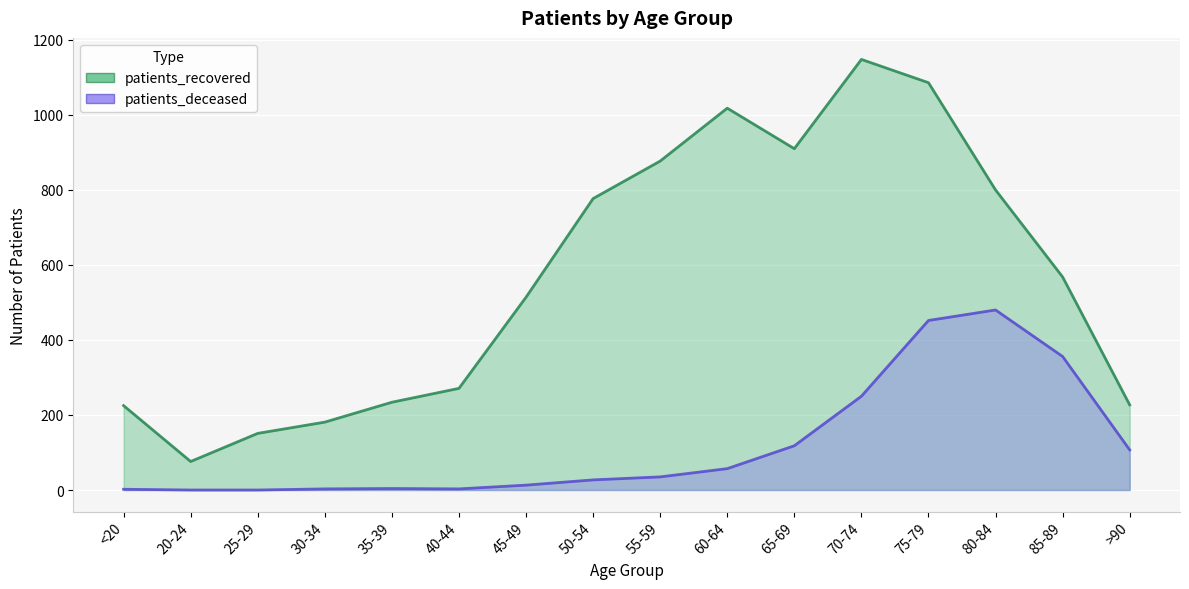

Reading left to right, transcribe all the data shown in this chart.

patients_deceased: 2	0	0	3	4	3	13	27	35	57	118	250	452	480	356	107
patients_recovered: 225	76	151	181	234	271	514	777	877	1018	910	1148	1086	800	568	227